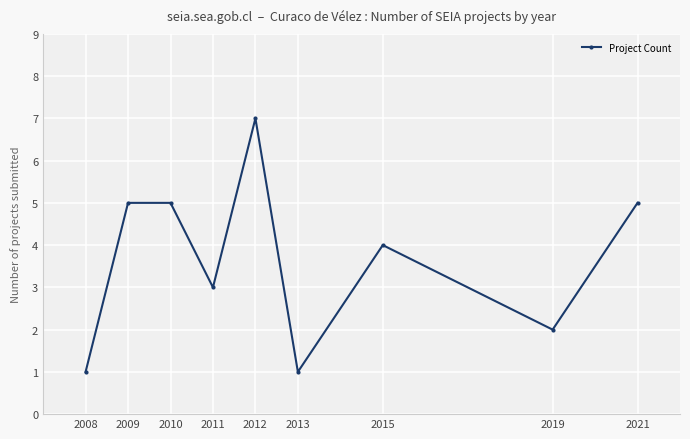

The chart shows a value of 4 at 2015. True or false?

True